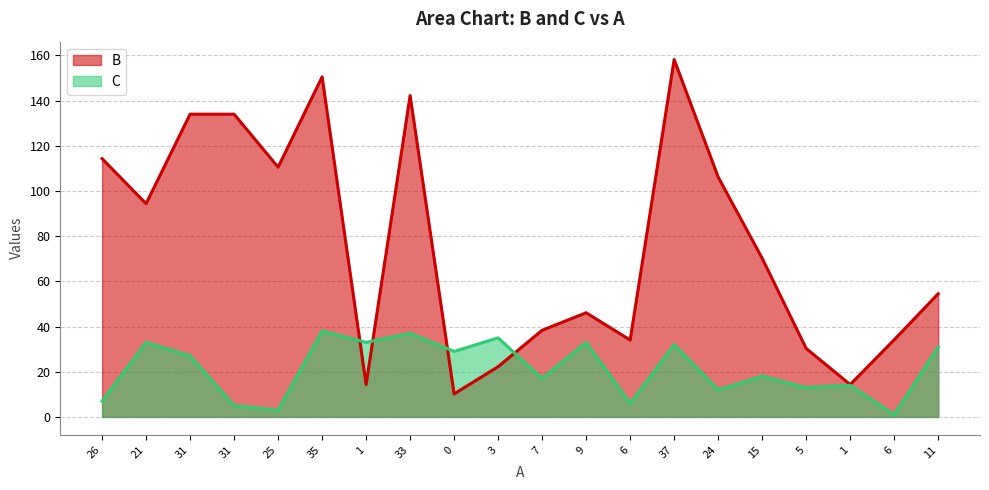

How many times do C and B cross each other?

4